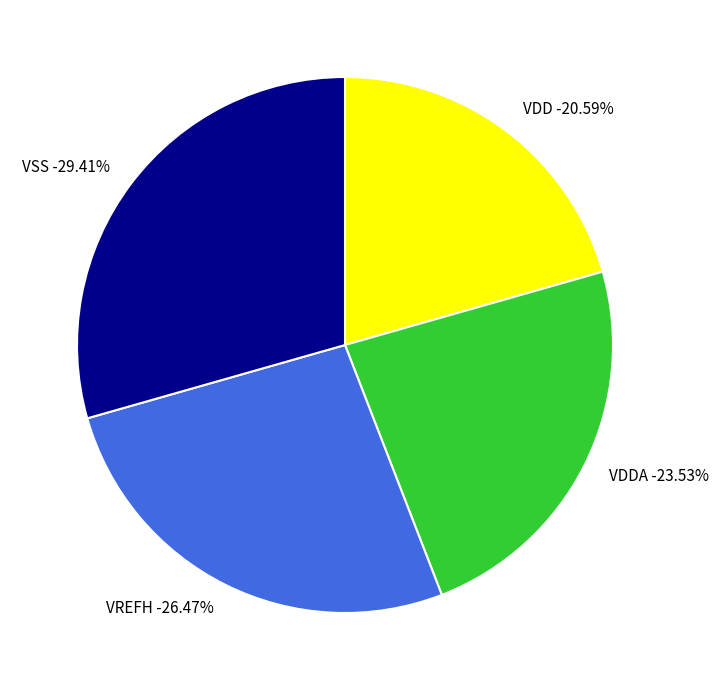

To the nearest percent, what is the combined percentage of VREFH and VSS?

56%